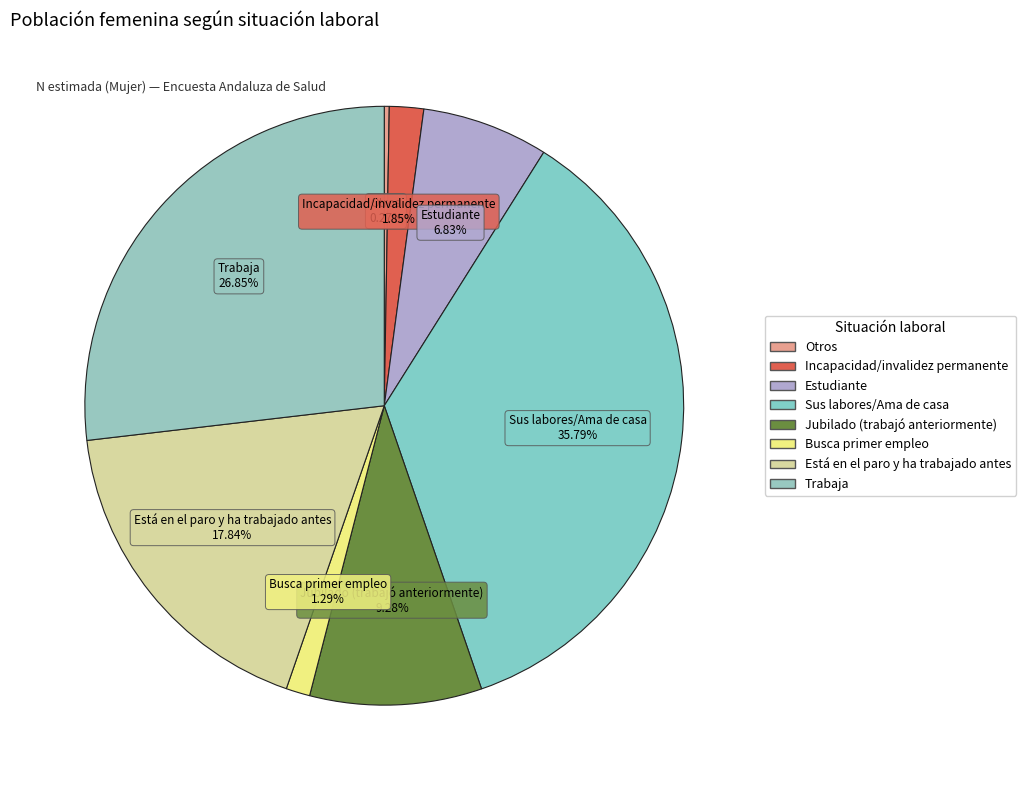

To the nearest percent, what portion does Trabaja represent?

27%